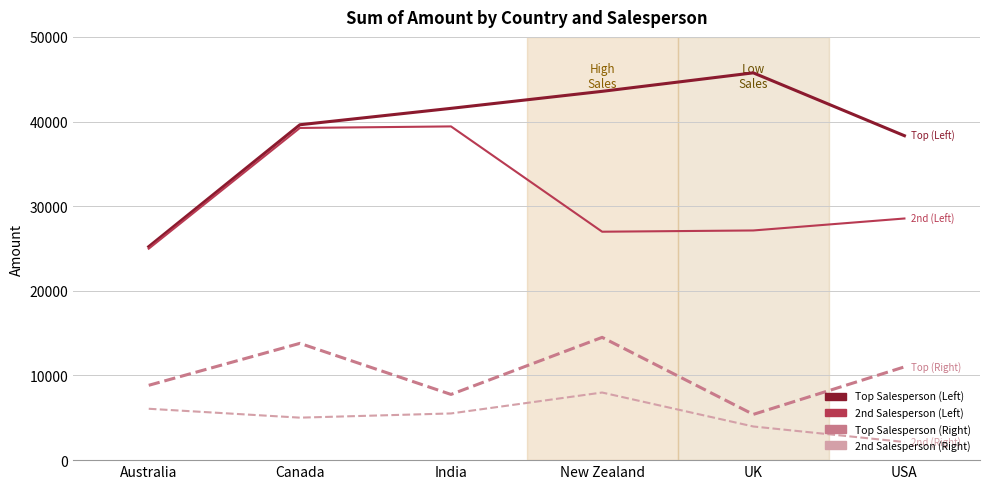

What are all the series names shown in the legend?

Top Salesperson (Left), 2nd Salesperson (Left), Top Salesperson (Right), 2nd Salesperson (Right)